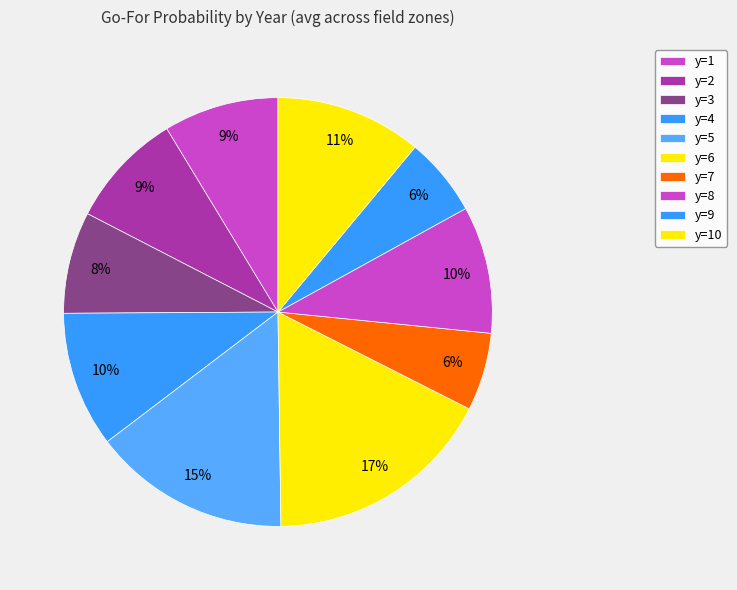

Is there any slice that represents more than half of the pie?

No